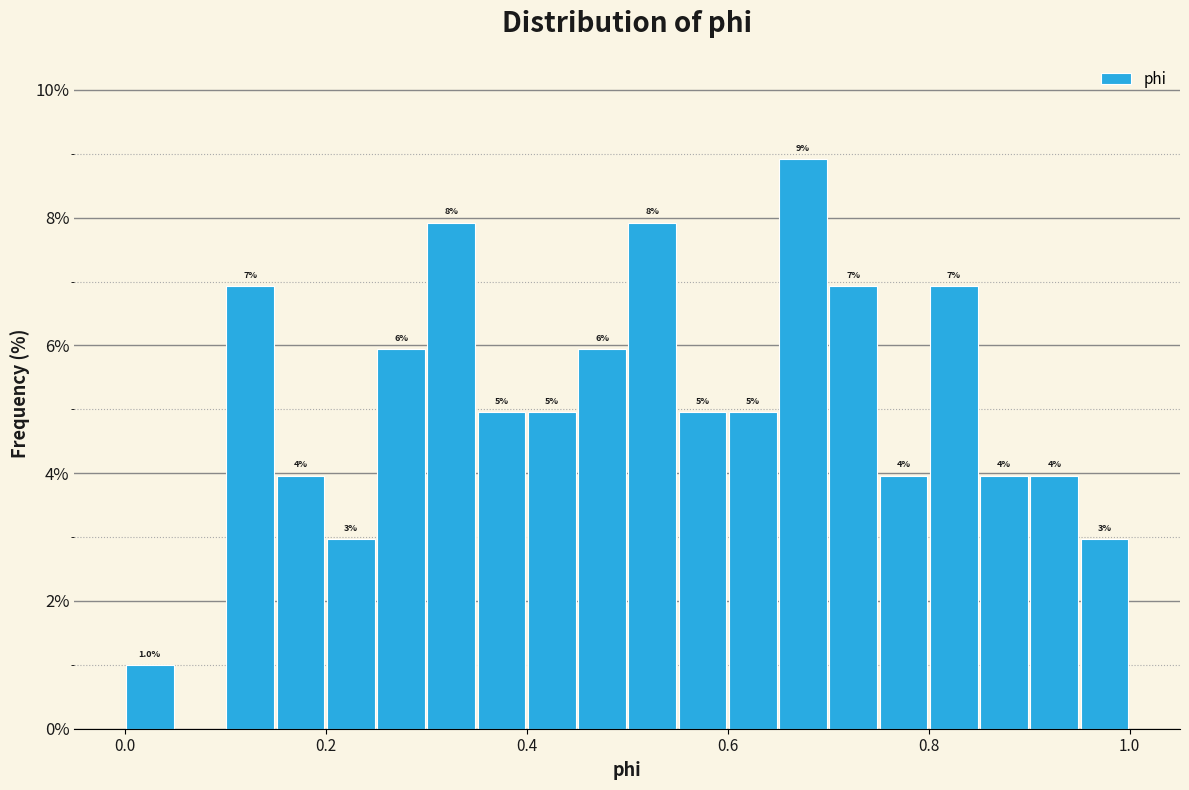

Read against the x-axis, roughly where is the centre of the tallest bar?

0.68